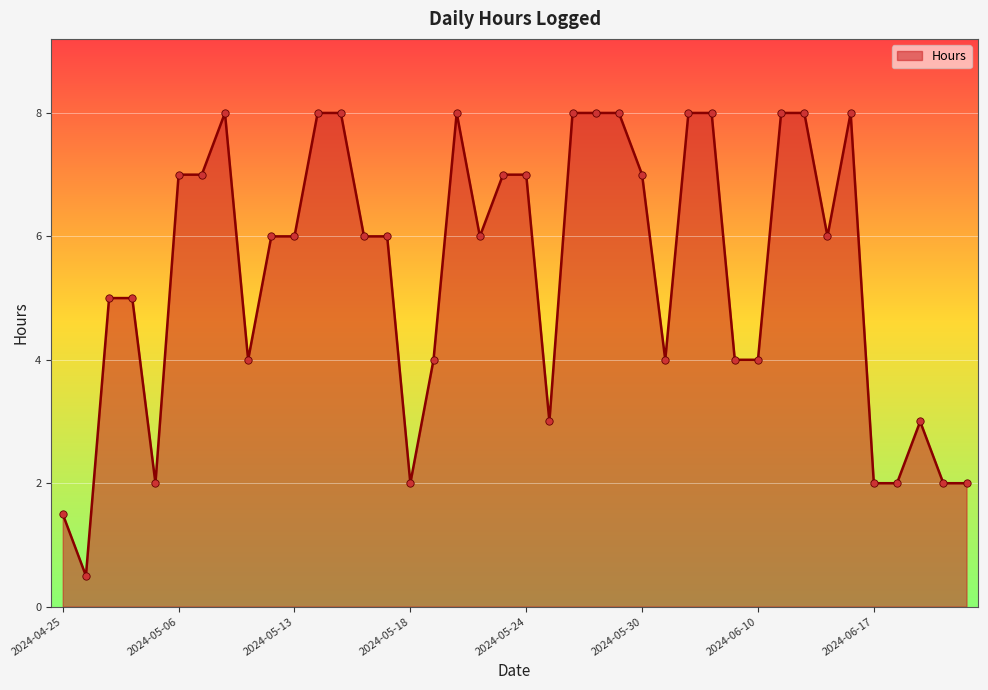

What is the smallest value displayed?

0.5